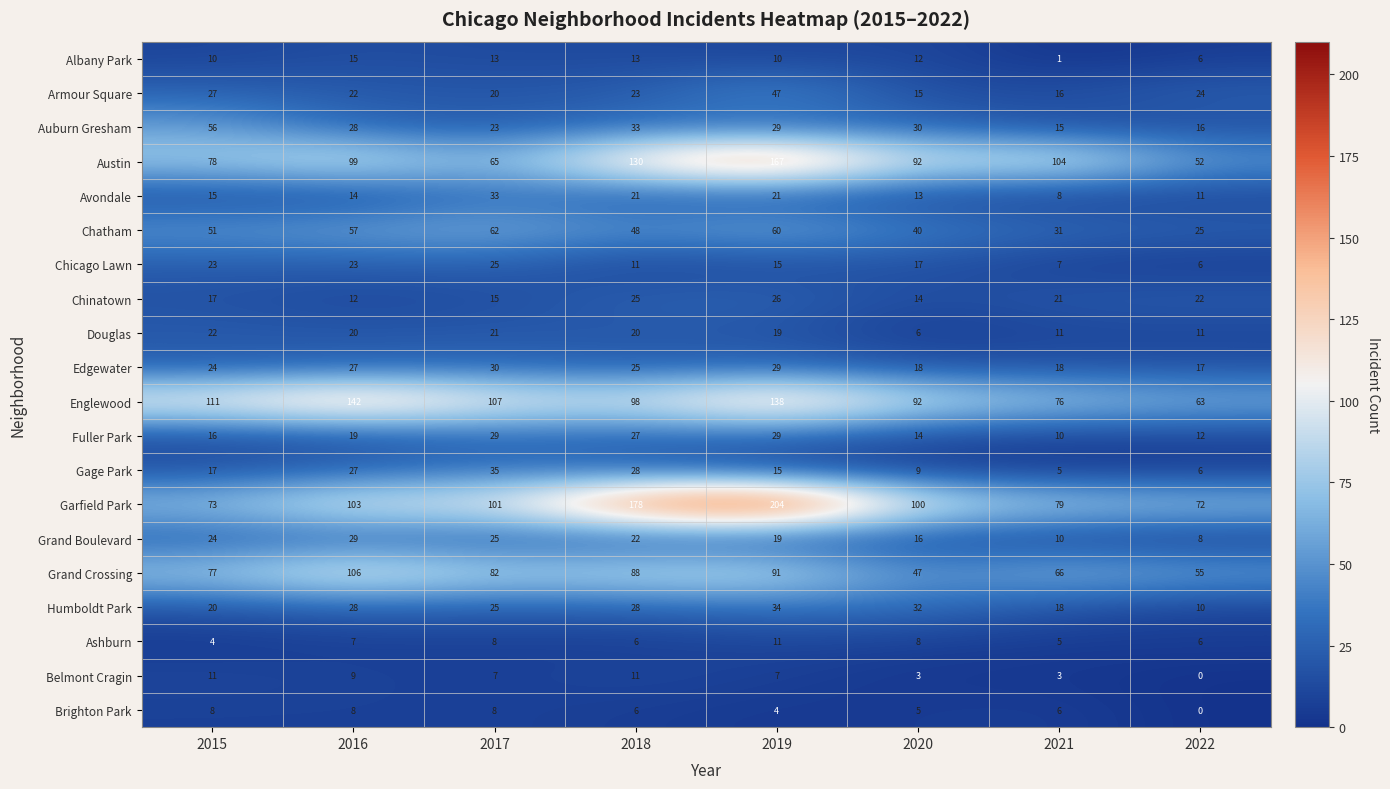

Which label corresponds to the largest value in the chart?

2019